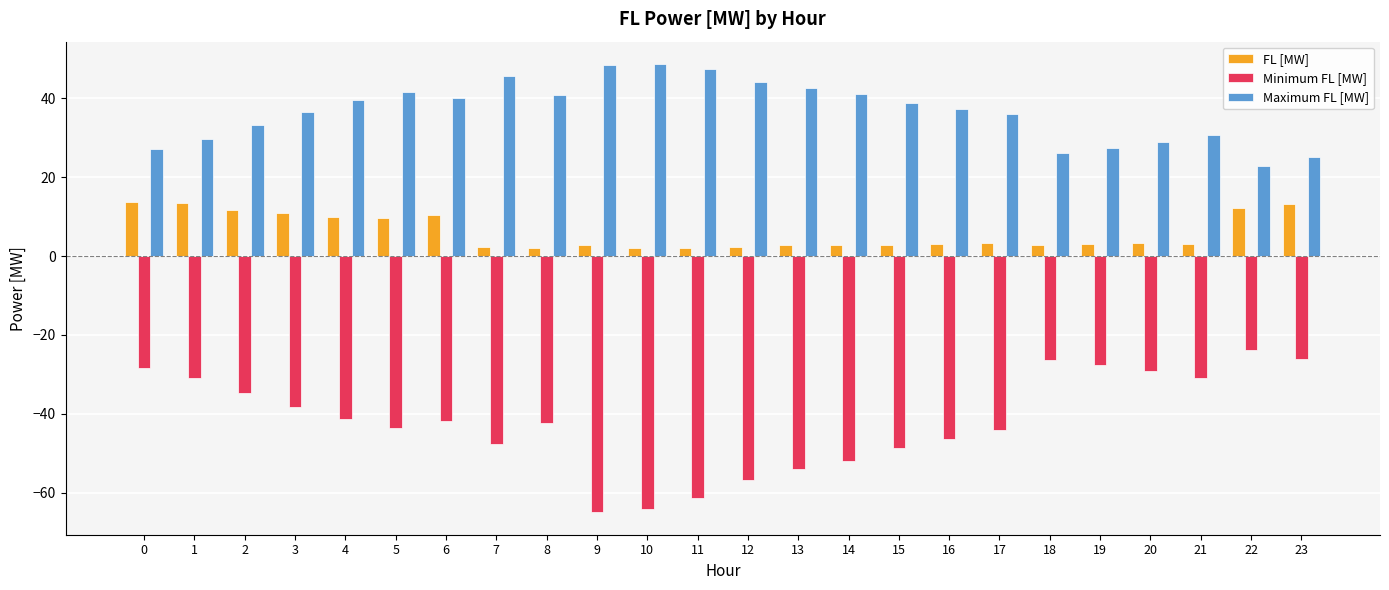

Which series has the largest total across all categories?

Maximum FL [MW]